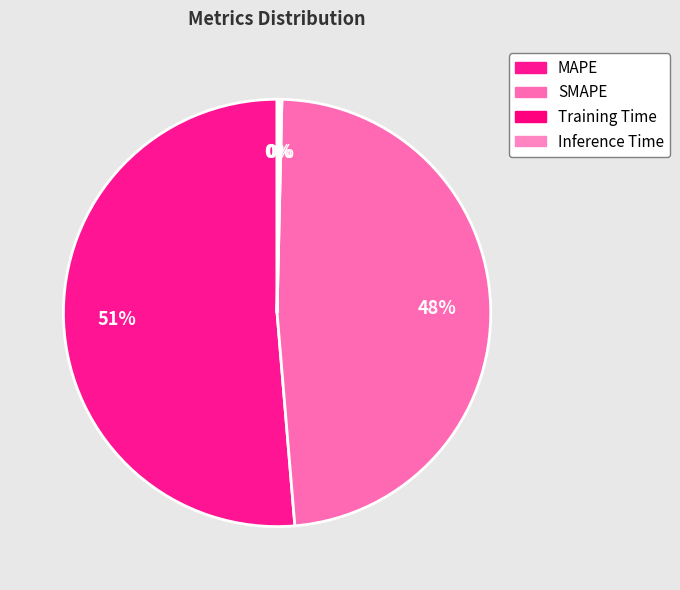

Rank the categories by value from lowest to highest.

Training Time, Inference Time, SMAPE, MAPE